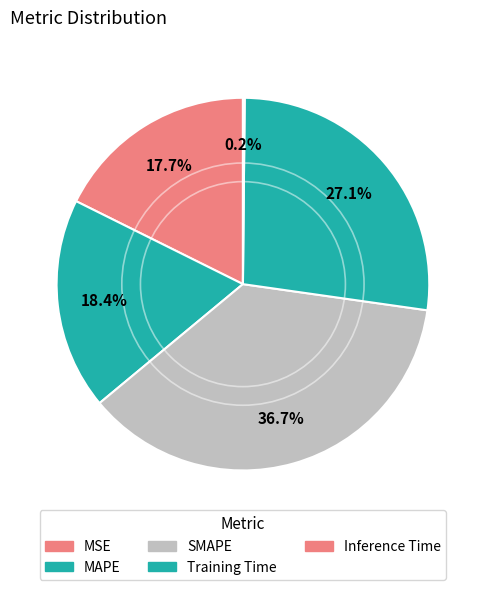

What is the change in value from MAPE to Inference Time?

-1.0